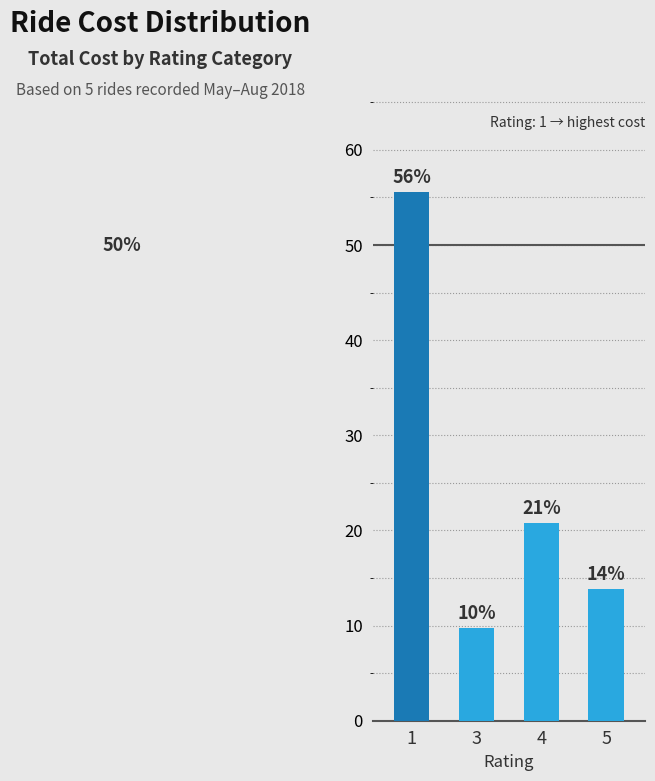

What is the difference between the maximum and minimum values?

45.8